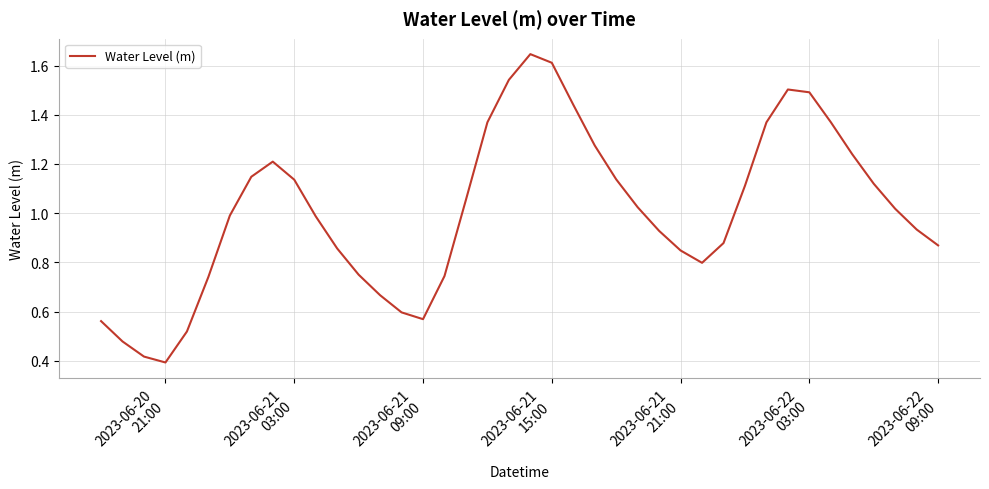

True or false: the data has more than 0 interior local peaks.

True